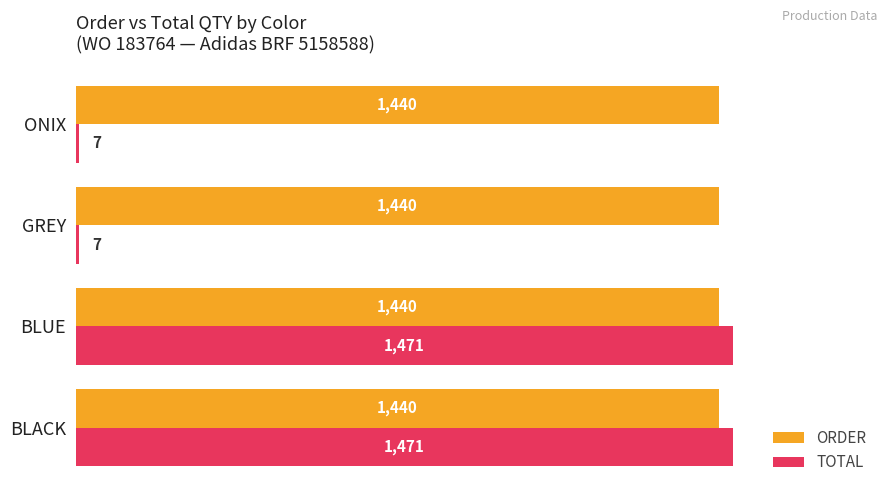

What are all the series names shown in the legend?

ORDER, TOTAL